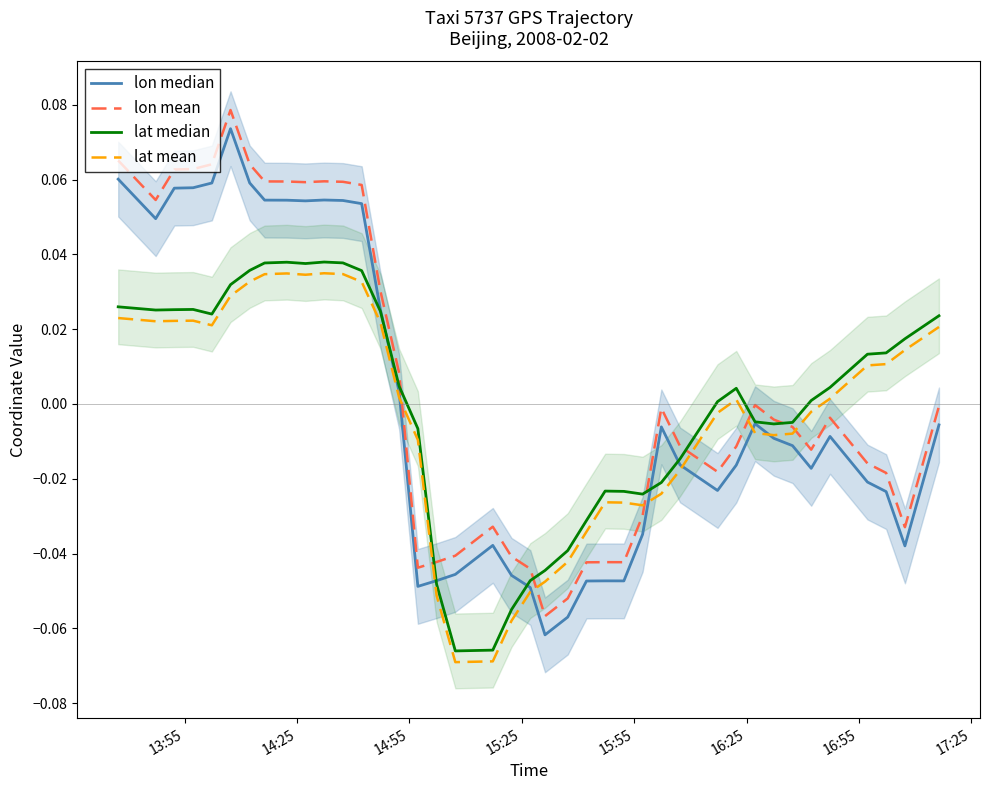

How many distinct data groups are displayed?

4